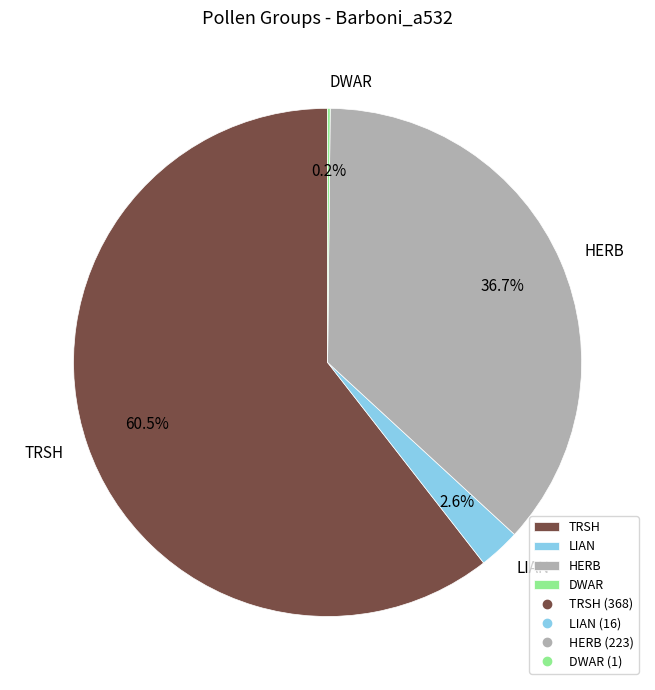

To the nearest percent, what is the difference between the largest and smallest slice percentages?

60%